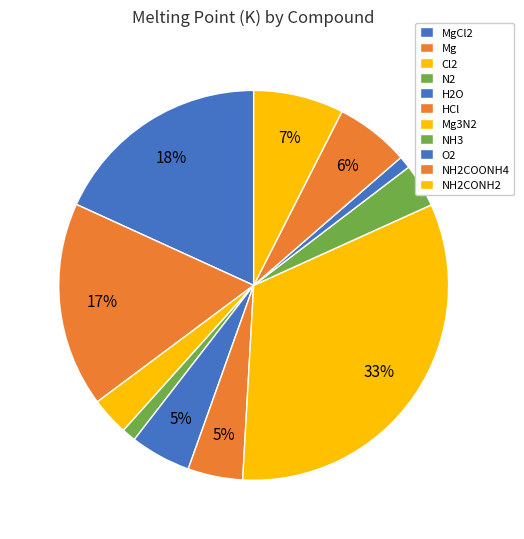

What is the largest slice in the pie chart?

Mg3N2